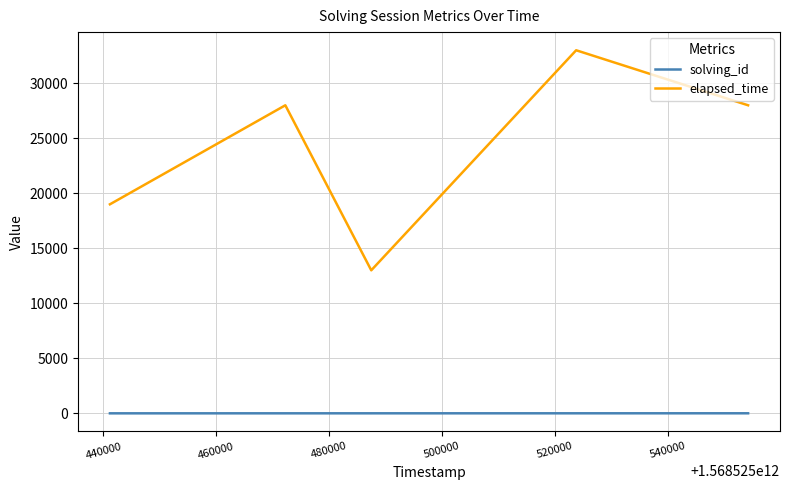

List the series in order of their overall mean, lowest first.

solving_id, elapsed_time